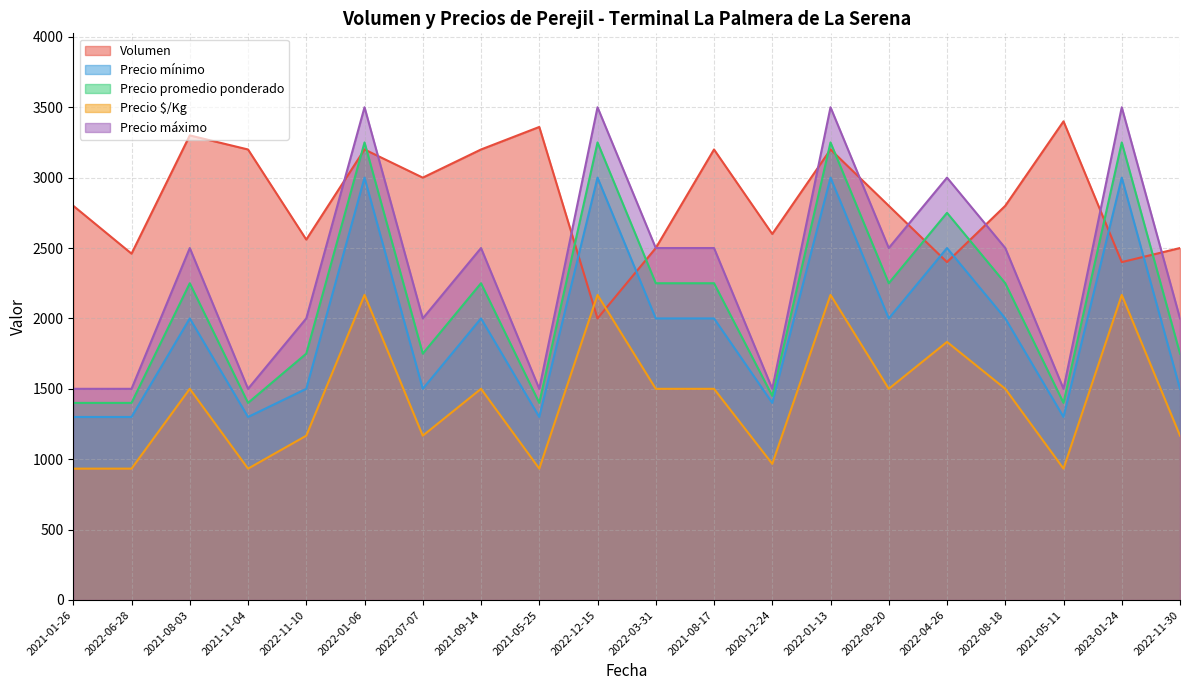

Is it true that Volumen equals 1591 at 2023-01-24?

False